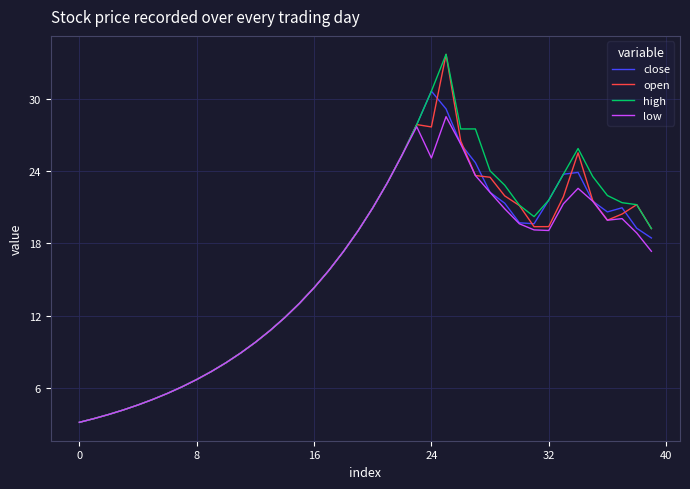

Which series has the largest range (max minus min)?

high